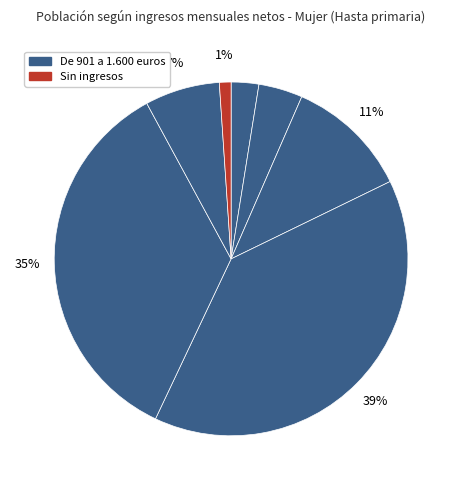

Rank the categories by value from lowest to highest.

Sin ingresos, Más de 3.000 euros, De 2.501 a 3.000 euros, Menos de 450 euros, De 1.601 a 2.500 euros, De 451 a 900 euros, De 901 a 1.600 euros